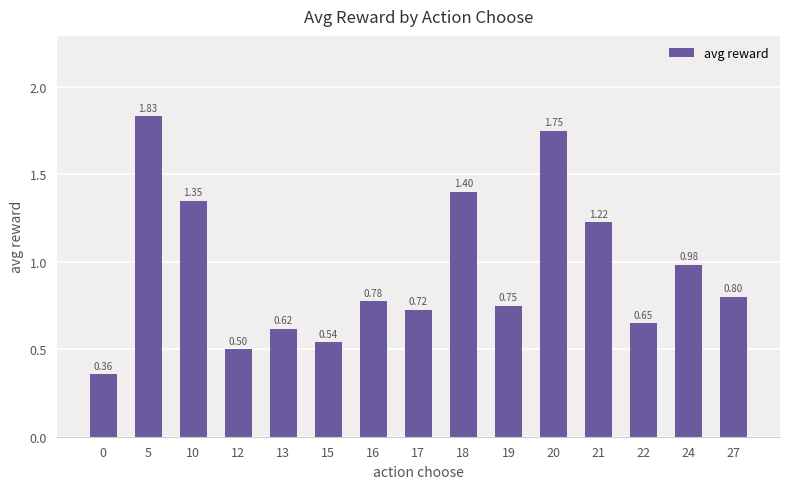

What is the change in value from 12 to 16?

+0.3